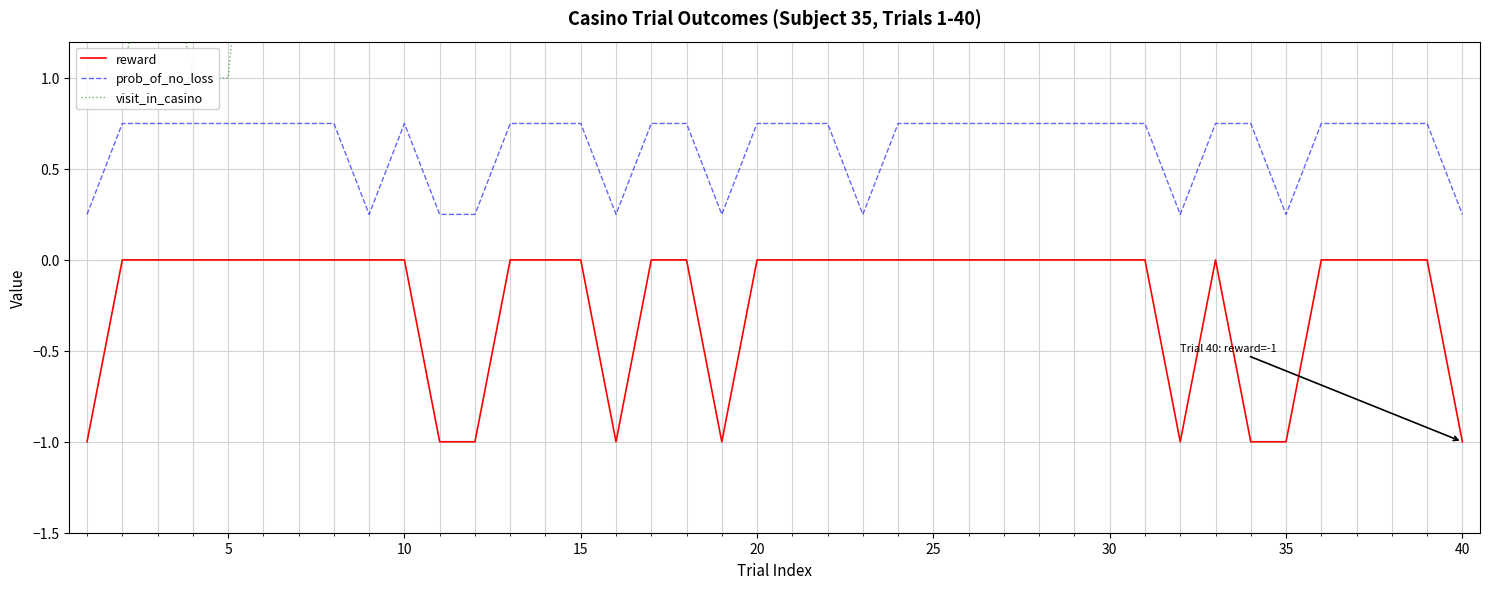

True or false: visit_in_casino and reward cross at least once.

False